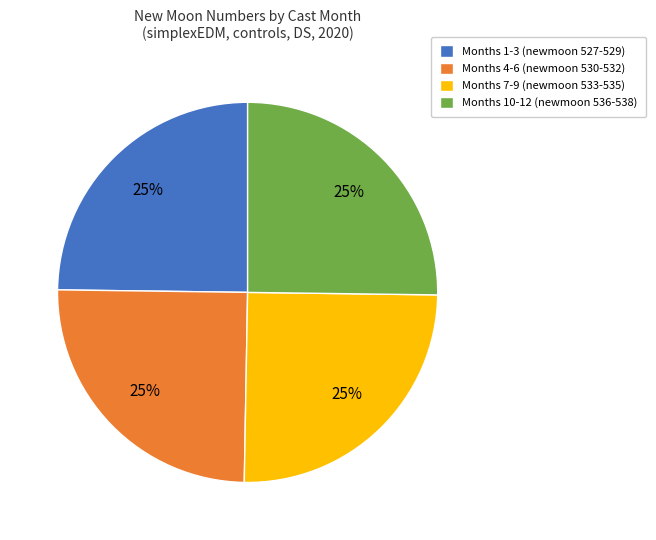

To the nearest percent, what is the average slice percentage?

25%